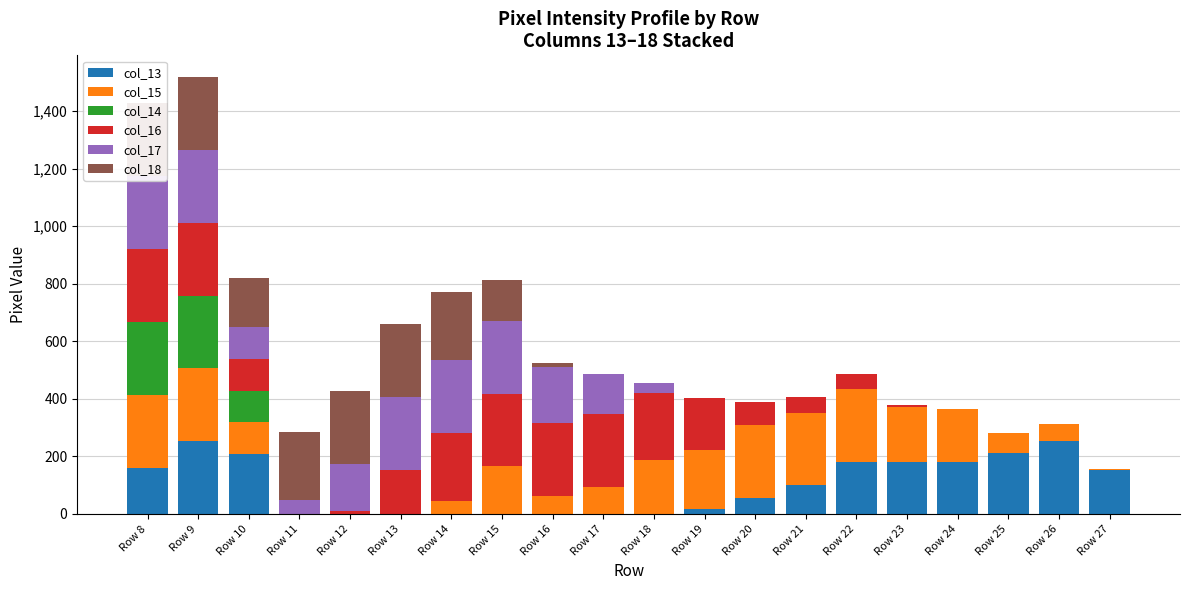

At which category does the chart reach its minimum across all series?

Row 11